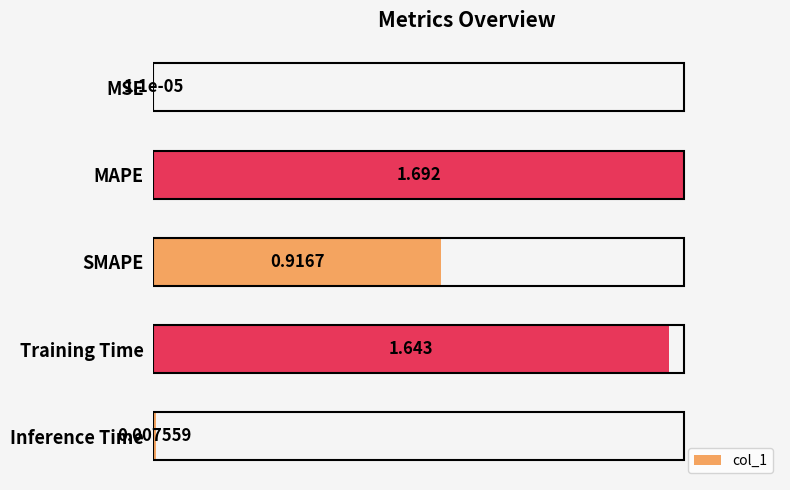

Between MAPE and MSE, which is larger?

MAPE